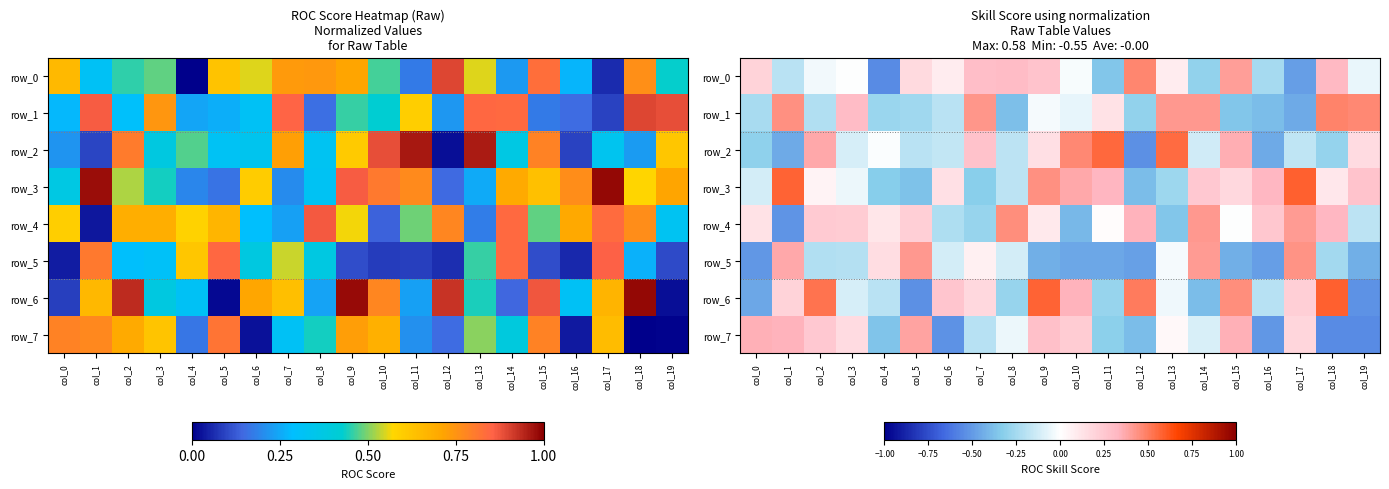

Which category has the highest value in the row_4 series?

col_8